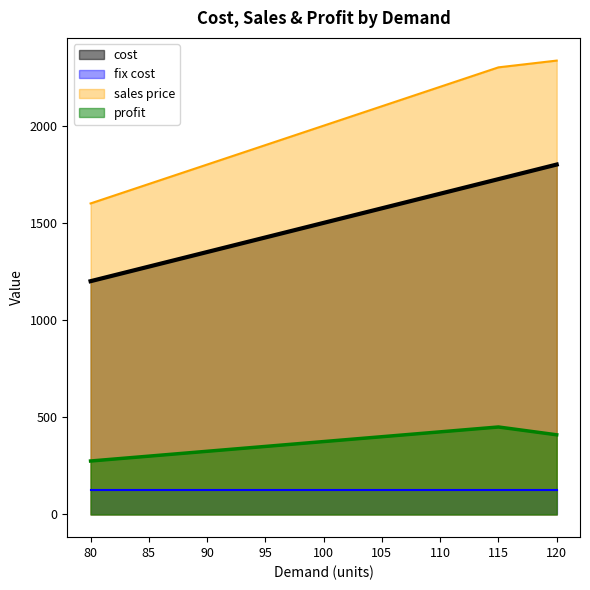

What are all the series names shown in the legend?

cost, fix cost, sales price, profit